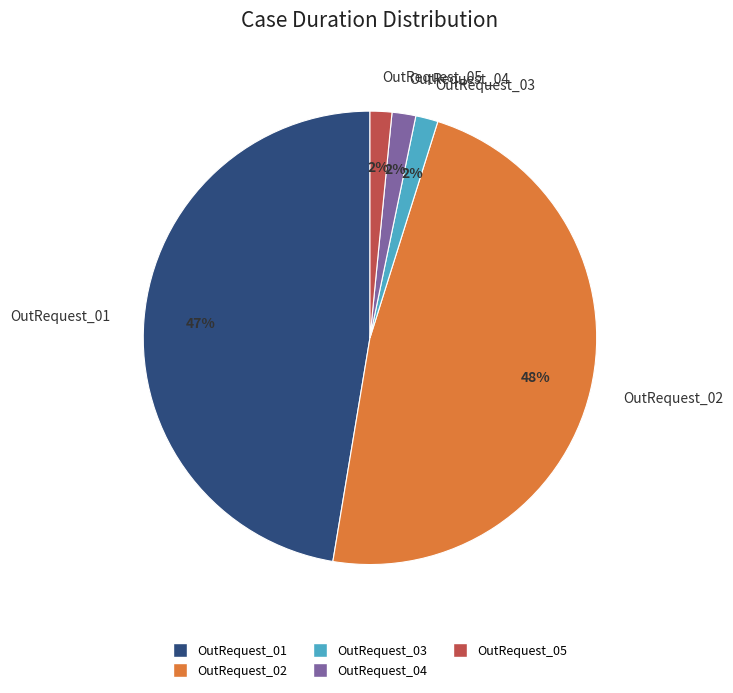

Approximately how many times larger is the value at OutRequest_01 compared to OutRequest_02?

1.0